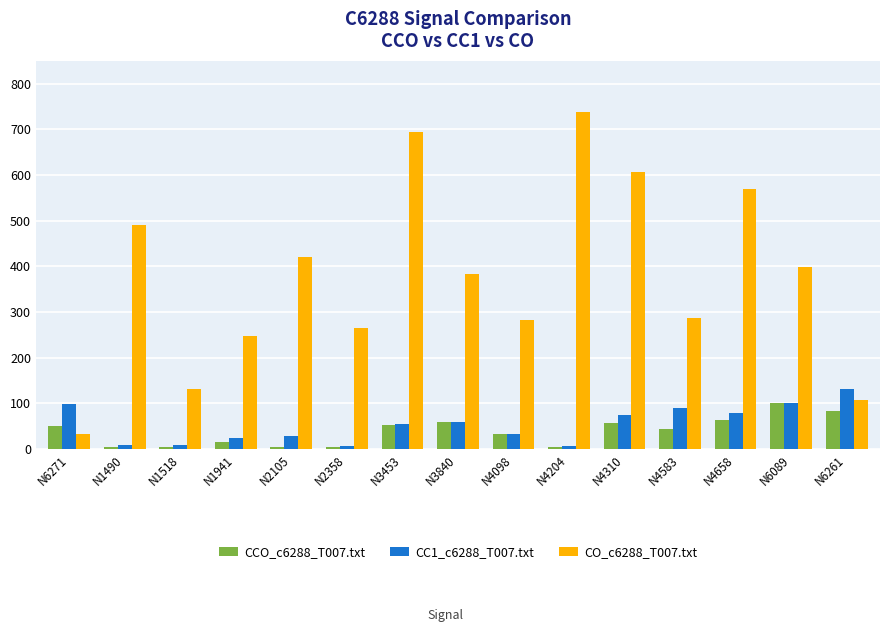

At which category is the sum across all series the highest?

N3453